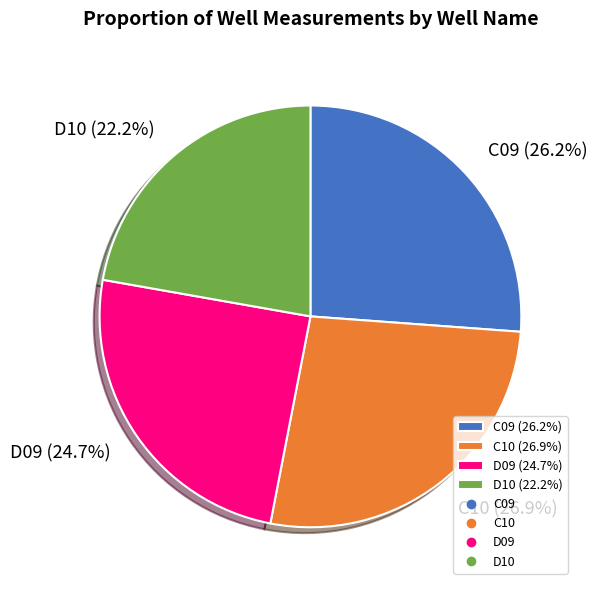

How many slices are in this pie chart?

4